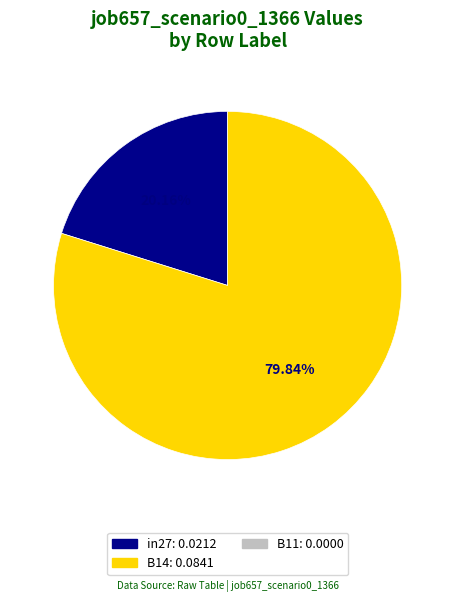

Is there a majority slice in this chart?

Yes